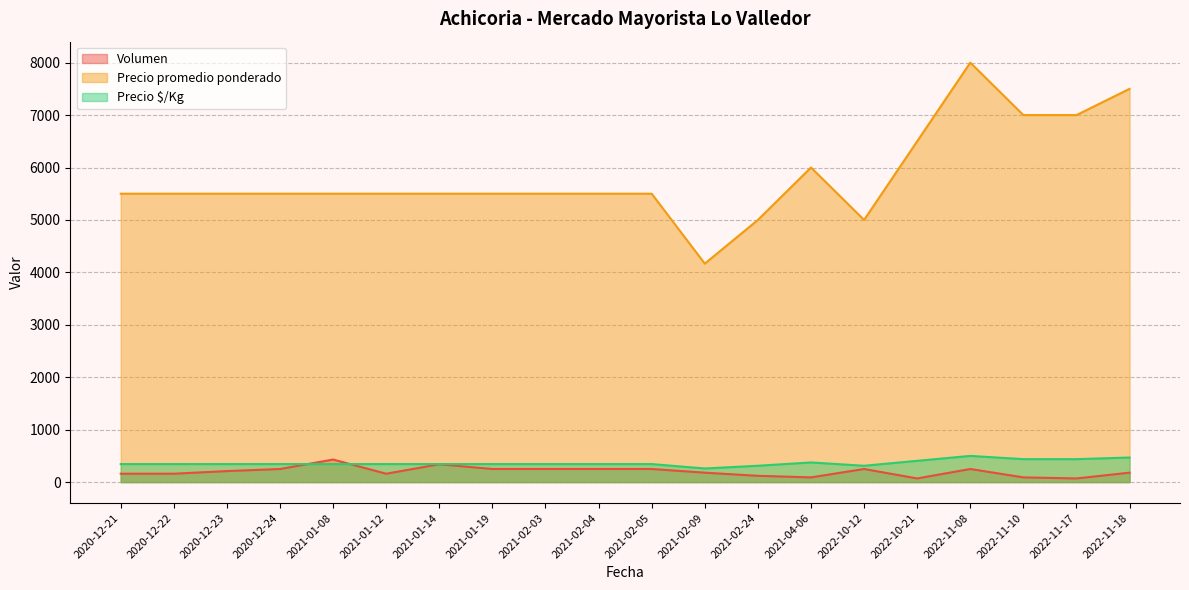

At which category does the chart reach its minimum across all series?

2022-10-21